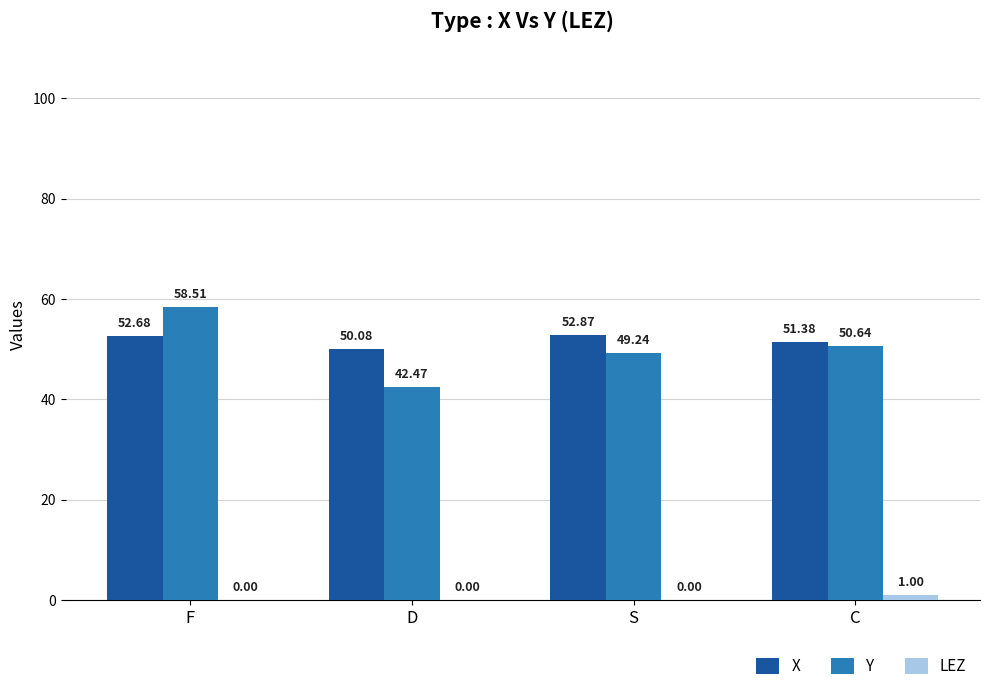

What is the average value of the Y series?

50.2